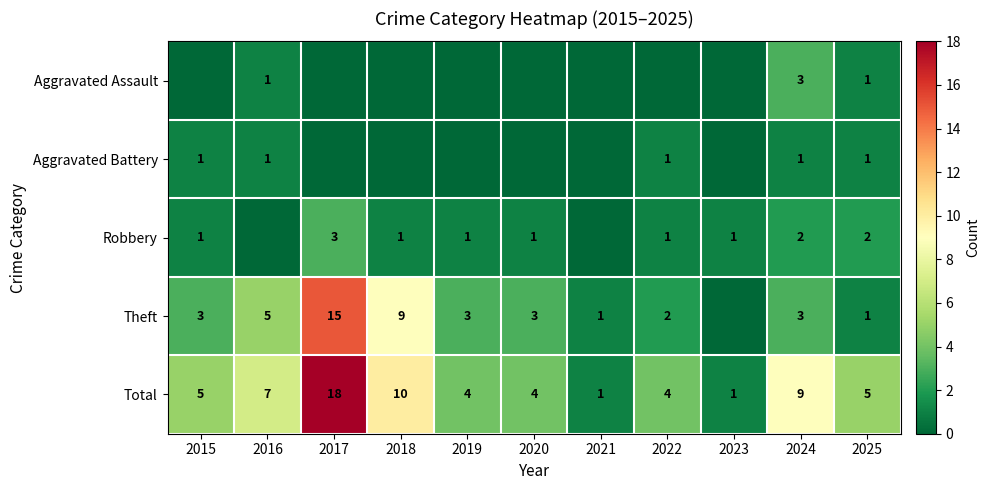

What is the total value across all series at 2023?

2